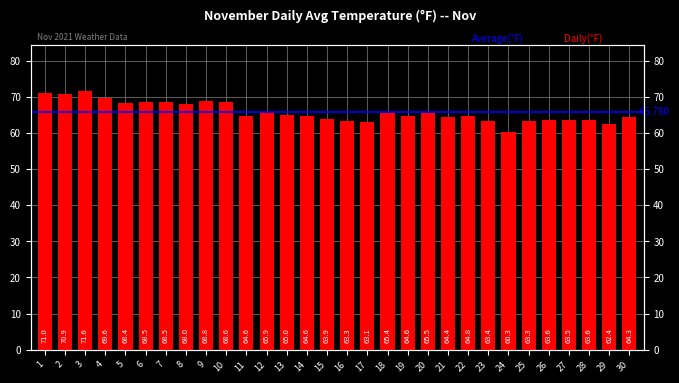

What is the approximate value at 7?

68.5